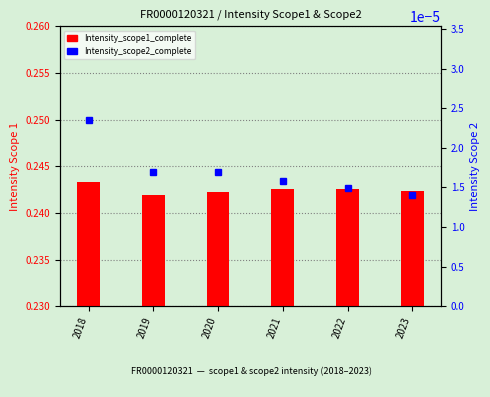

At which category does the chart reach its peak across all series?

2018